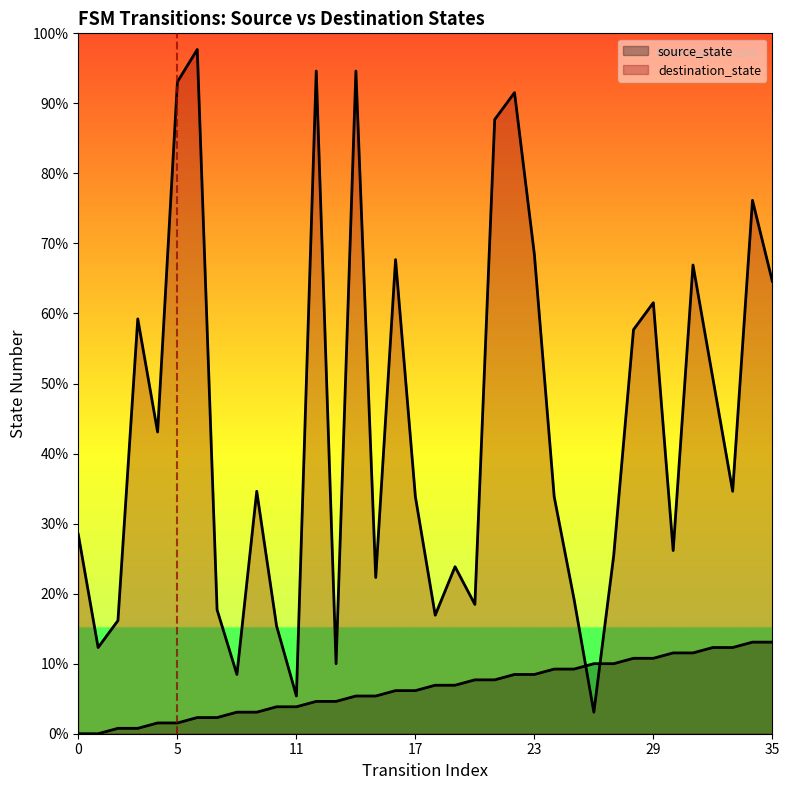

What is the difference between the source_state values at 3 and 24?

11